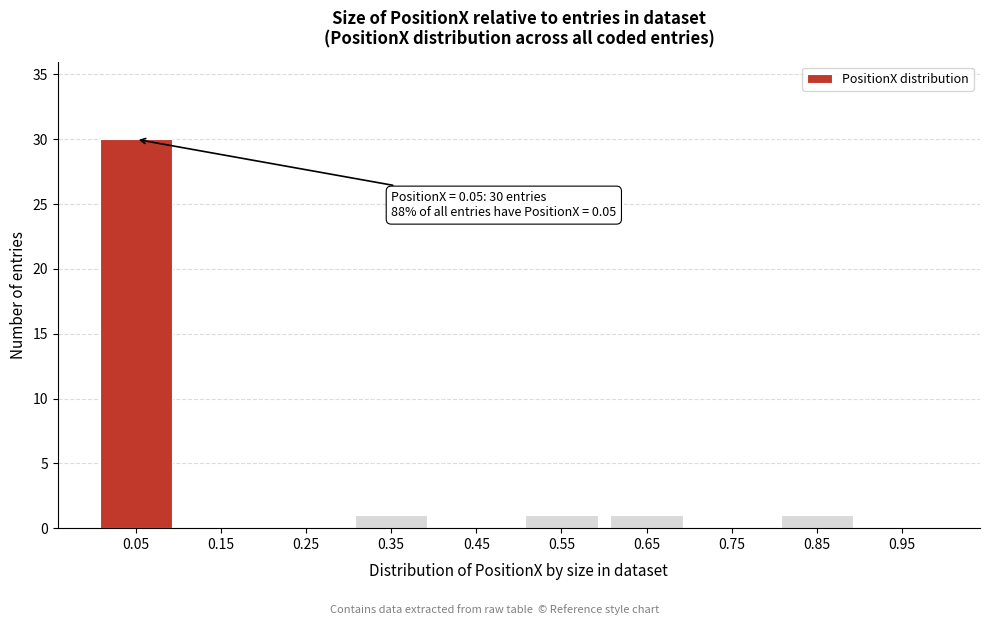

Reading left to right, what are all the values shown in this chart?

0.05=30	0.15=0	0.25=0	0.35=1	0.45=0	0.55=1	0.65=1	0.75=0	0.85=1	0.95=0